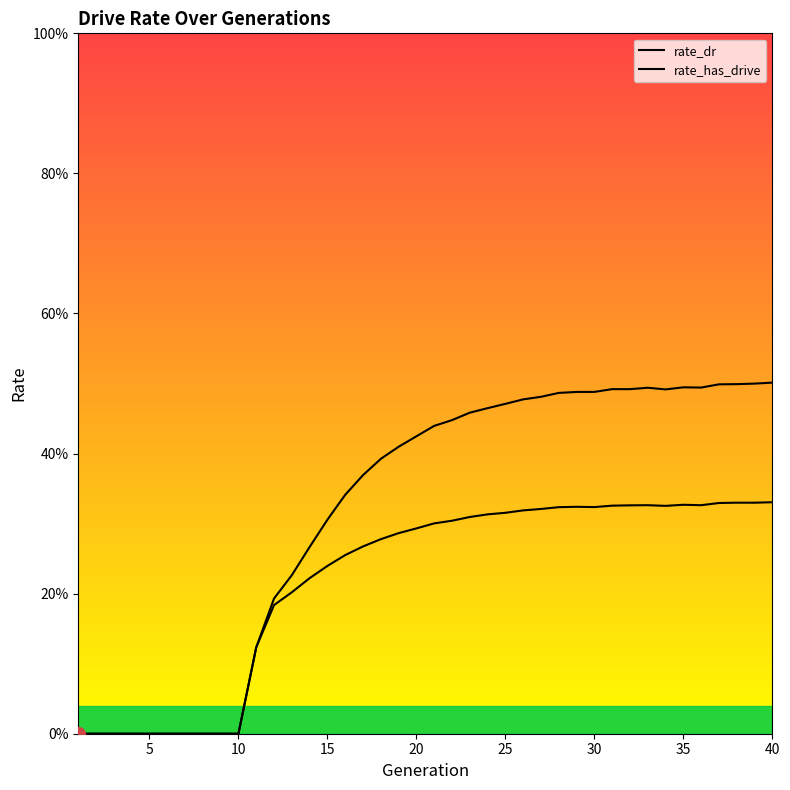

What is the difference between the second highest and second lowest values in the rate_has_drive series?

0.5